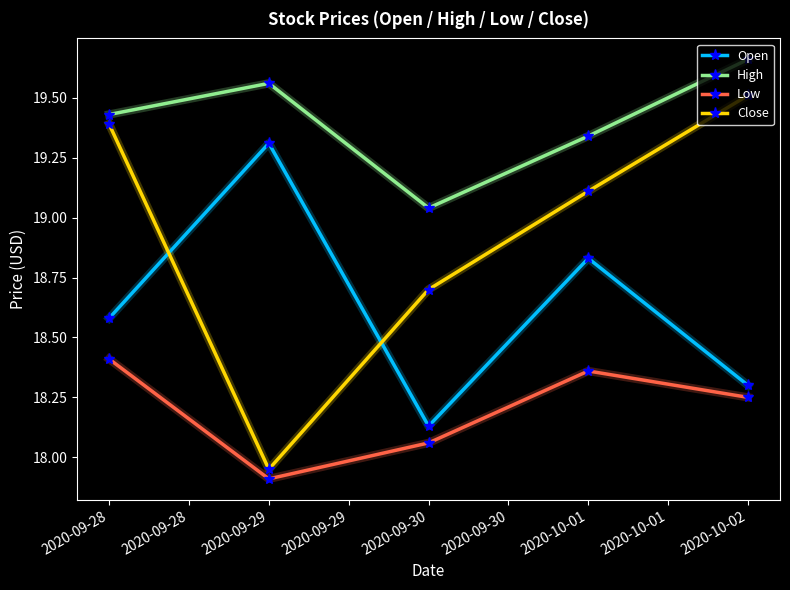

At which category does Close reach its first local valley?

2020-09-29